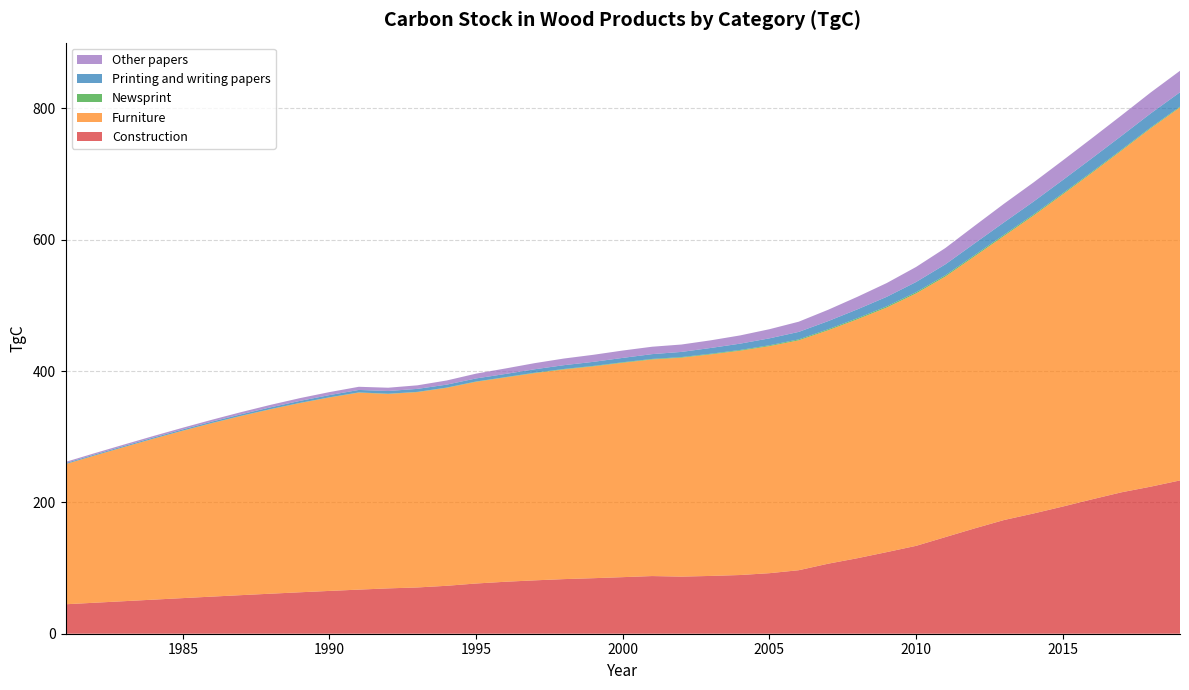

Reading right to left, what are all the values shown in this chart?

Construction: 233.4	223.9	215.3	204.7	193.6	183.0	173.2	160.4	147.1	133.8	124.3	115.0	106.6	96.7	92.2	89.4	88.0	87.0	87.8	86.2	84.6	83.2	81.3	79.1	76.5	73.0	70.5	69.1	67.2	65.2	63.1	61.0	58.8	56.5	54.2	51.9	49.6	47.2	44.9
Furniture: 568.1	545.7	520.2	497.3	475.3	453.5	432.6	414.4	396.8	384.4	372.5	363.8	355.5	350.1	345.8	341.6	337.4	333.4	329.8	326.5	322.6	319.3	315.6	311.1	307.1	301.5	297.5	296.1	300.0	294.5	288.2	280.9	272.9	264.2	254.9	245.0	234.7	224.1	213.3
Newsprint: 1.2	1.2	1.3	1.5	1.6	1.7	1.8	1.9	1.9	1.9	1.8	1.7	1.5	1.4	1.3	1.1	1.0	0.9	0.8	0.8	0.7	0.7	0.6	0.5	0.5	0.4	0.4	0.3	0.3	0.3	0.3	0.3	0.3	0.3	0.3	0.3	0.2	0.2	0.2
Printing and writing papers: 21.9	21.4	21.1	20.7	20.2	19.6	18.9	17.8	16.7	15.5	14.5	13.5	12.4	11.4	10.6	9.6	8.8	7.9	7.3	6.7	6.2	5.8	5.3	4.8	4.7	4.5	4.6	4.1	3.8	3.4	3.0	2.7	2.3	2.1	1.8	1.7	1.6	1.5	1.4
Other papers: 32.7	31.9	31.2	30.5	29.9	29.1	28.3	26.7	24.8	22.9	21.0	19.1	17.3	15.5	13.9	12.5	11.6	11.3	11.3	11.2	10.7	10.1	9.3	8.4	7.3	6.3	5.4	5.0	4.8	4.6	4.2	3.8	3.3	2.8	2.5	2.3	2.1	2.0	1.8